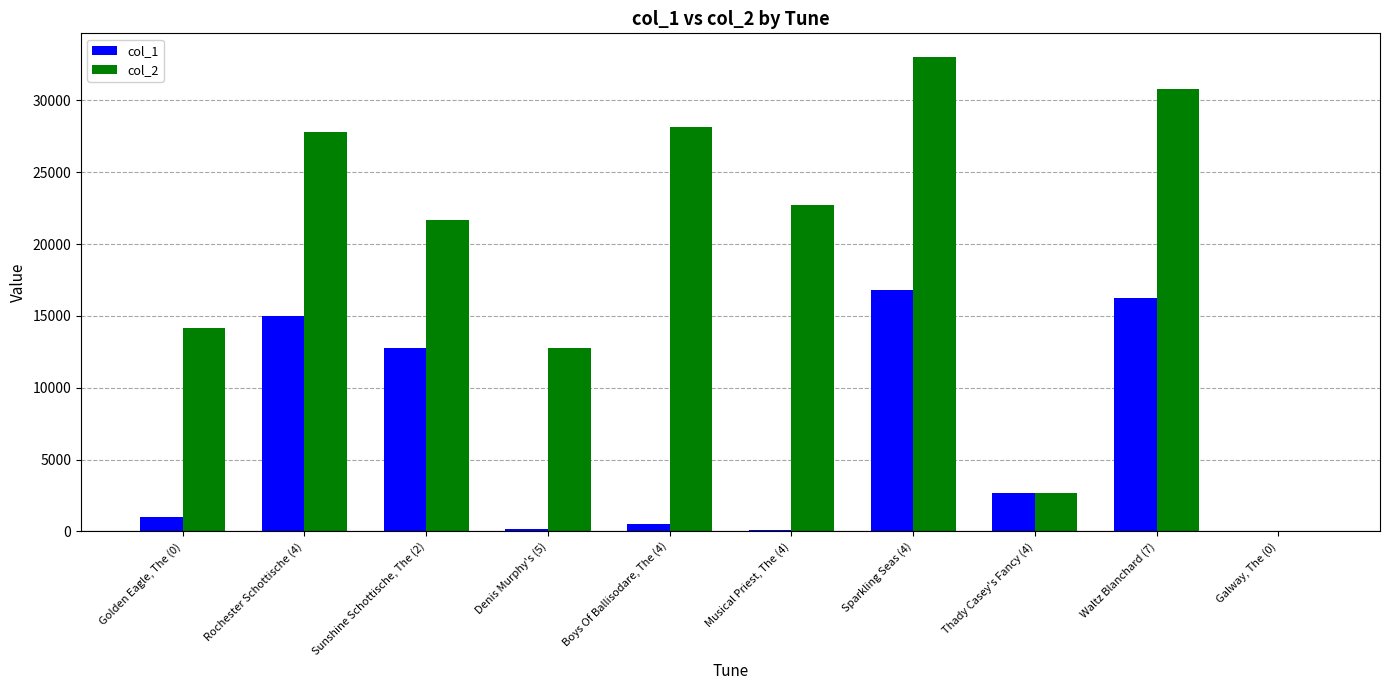

Which series has the largest total across all categories?

col_2